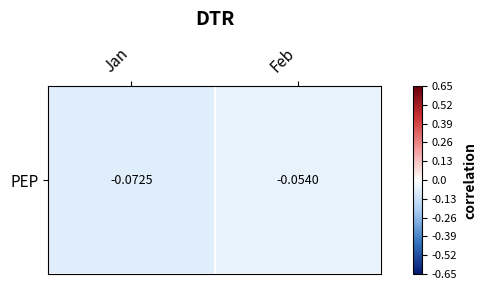

The chart shows a value of -0.1 at Jan. True or false?

False